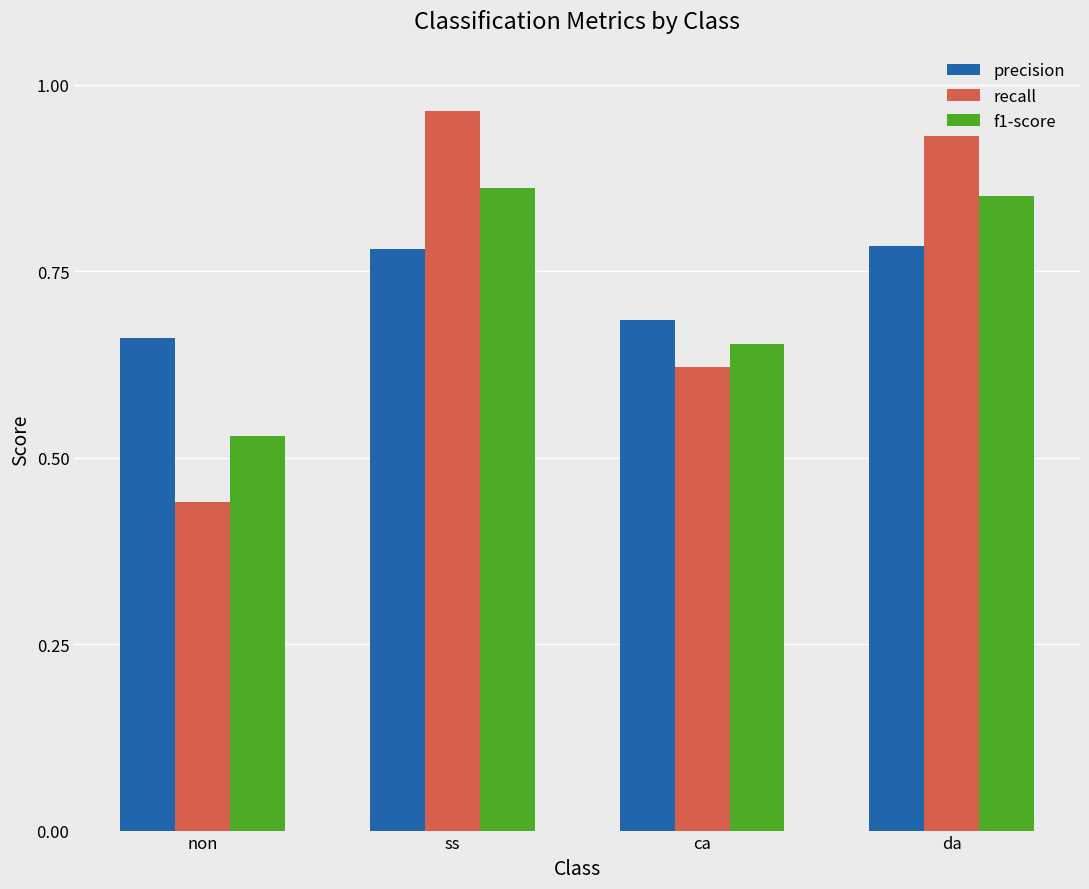

How many groups of bars are there?

4